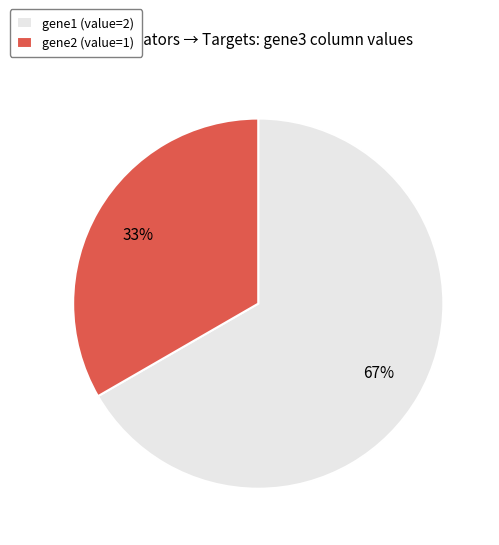

Which slice is the largest?

gene1 (value=2)